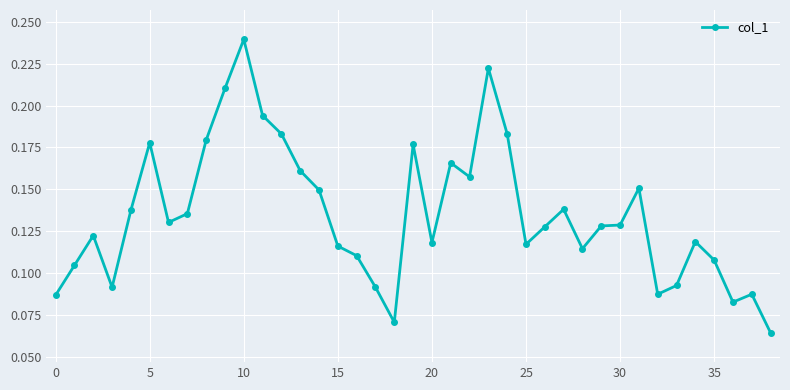

What is the sum of all values?

5.3